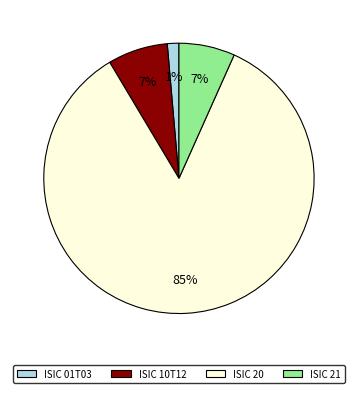

Count the number of slices in the pie.

4